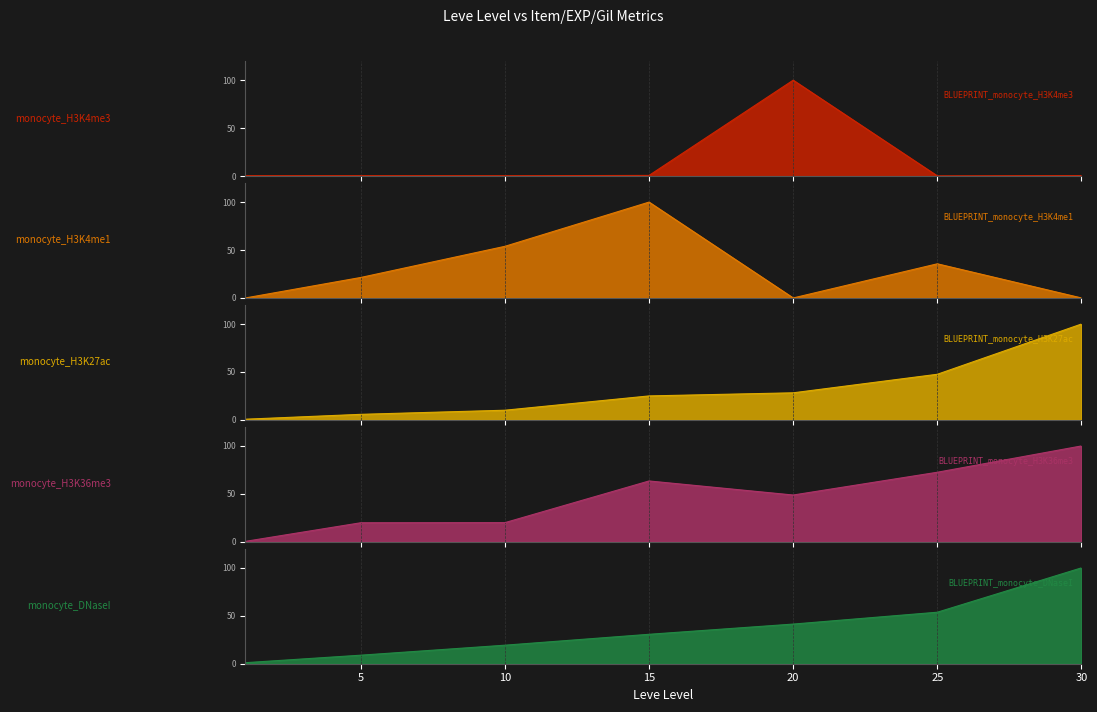

What is the greatest value displayed?

100.0